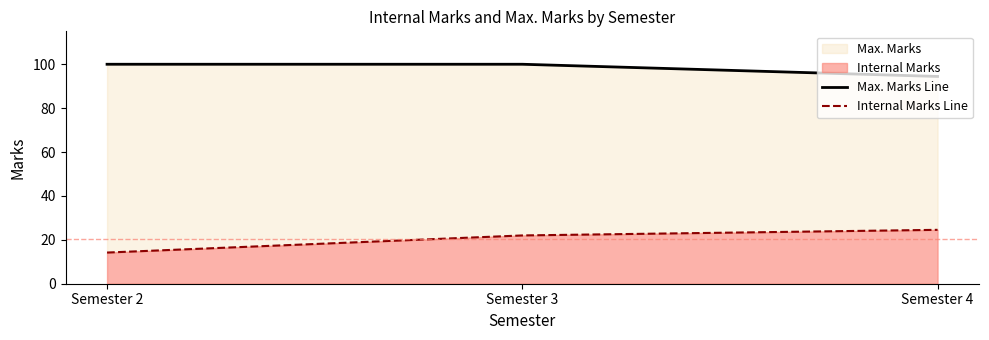

Reading left to right, list all the values displayed in this chart.

Max. Marks Line: 100.0	100.0	94.4
Internal Marks Line: 14.2	22.0	24.6